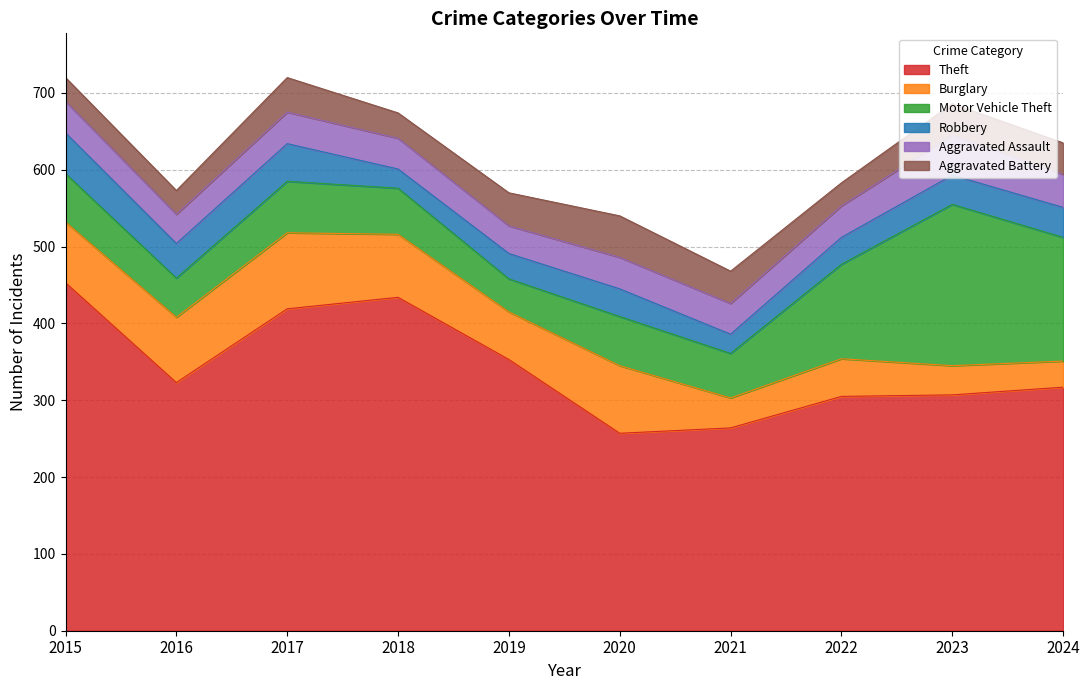

Does the chart have visible grid lines?

Yes